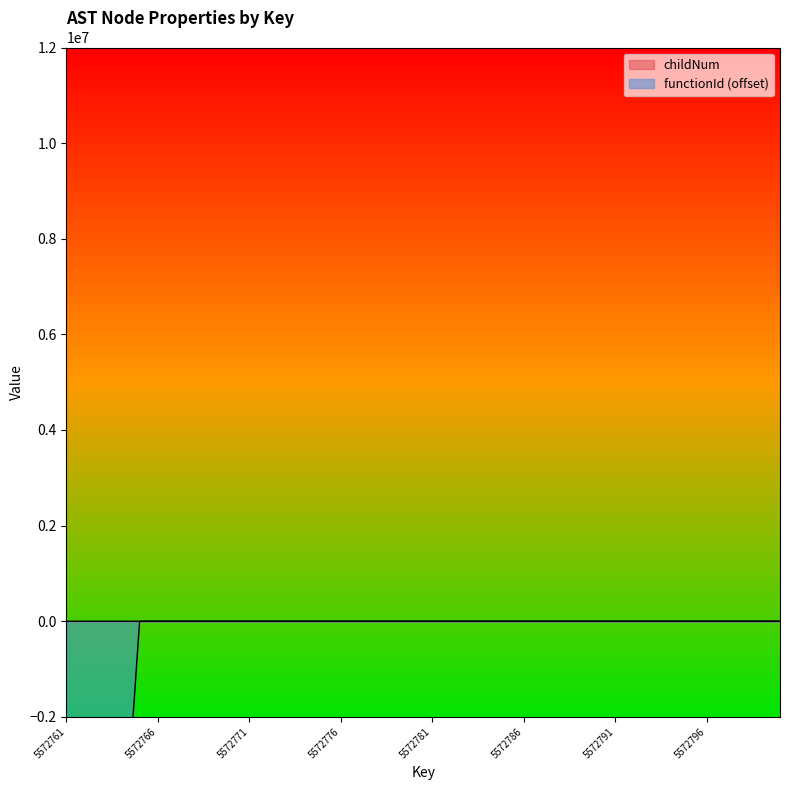

Reading right to left, what are all the values shown in this chart?

childNum: 0	2	1	1	0	1	0	1	0	0	0	4	1	0	0	1	0	0	3	1	0	0	0	1	0	0	0	0	2	1	0	1	0	1	0	0	0	0	0	0
functionId: 0	0	0	0	0	0	0	0	0	0	0	0	0	0	0	0	0	0	0	0	0	0	0	0	0	0	0	0	0	0	0	0	0	0	0	0	-5572762	-5572762	-5572762	-5572762